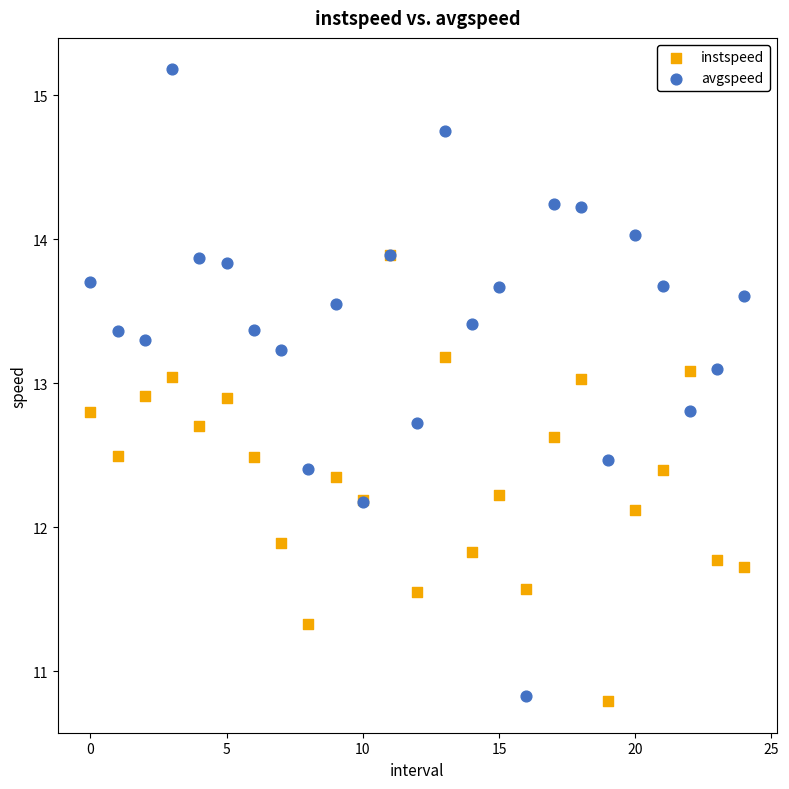

Which series has the largest Y range (max minus min)?

avgspeed